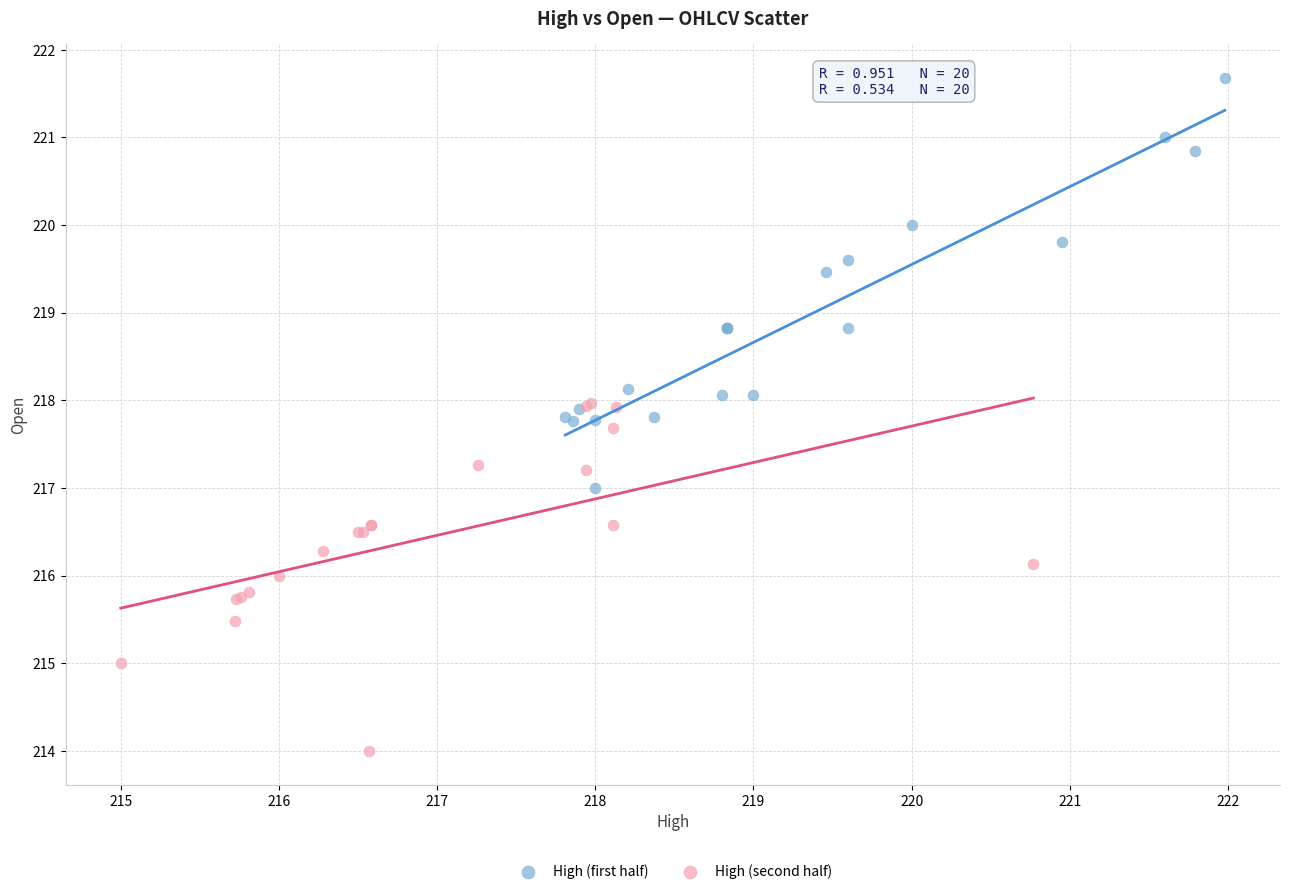

Which series reaches the maximum Y coordinate?

High (first half)